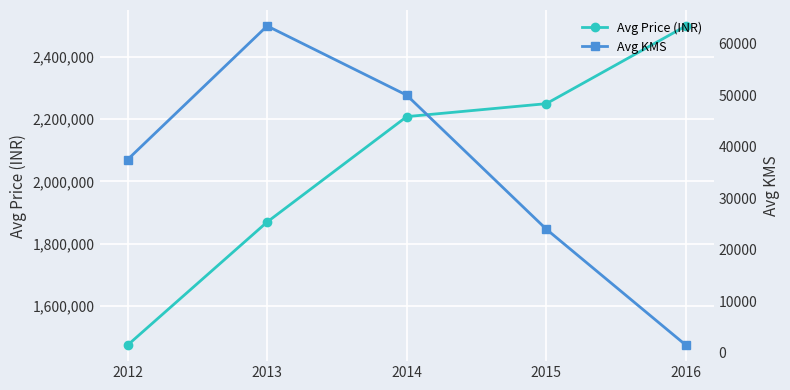

Between 2013 and 2016, which series saw the biggest shift?

Avg Price (INR)